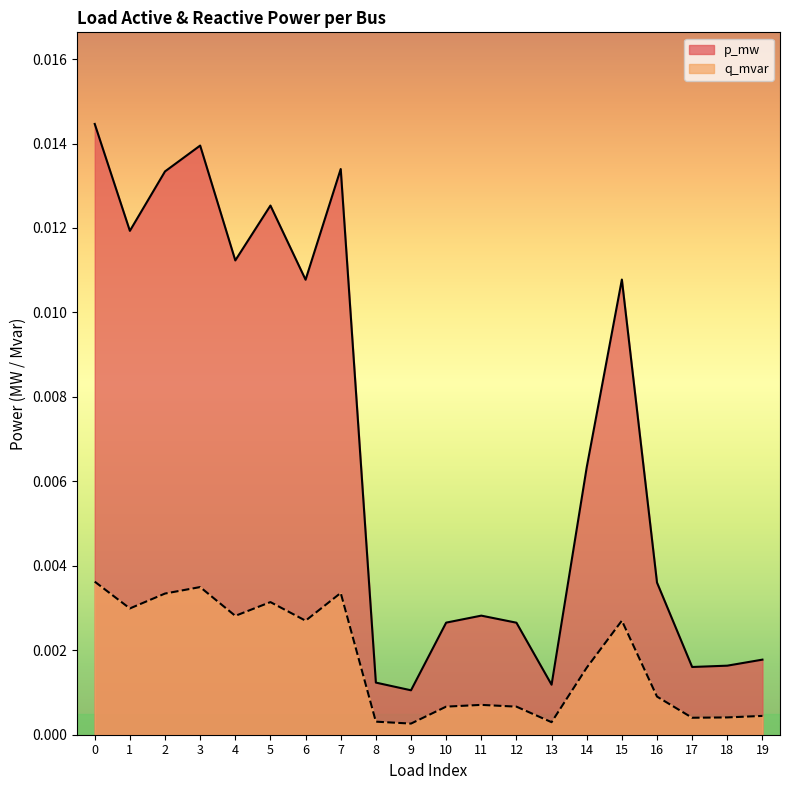

What are all the series names shown in the legend?

p_mw, q_mvar